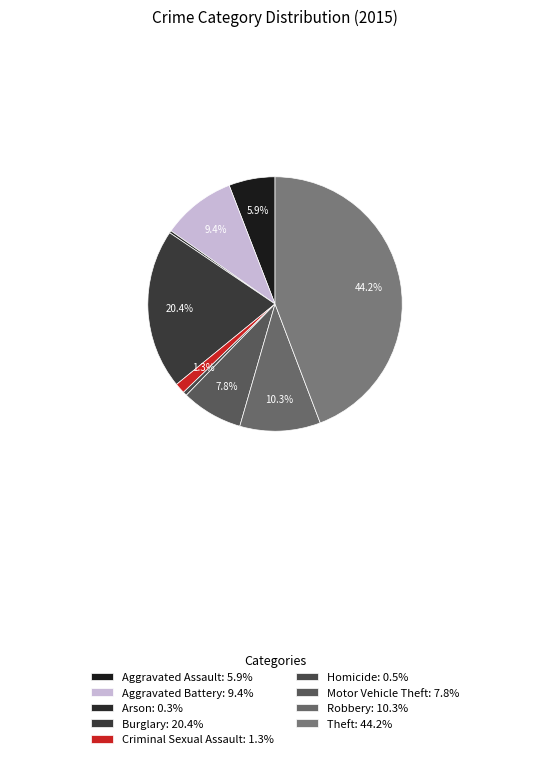

To the nearest percent, what is the average slice percentage?

11%